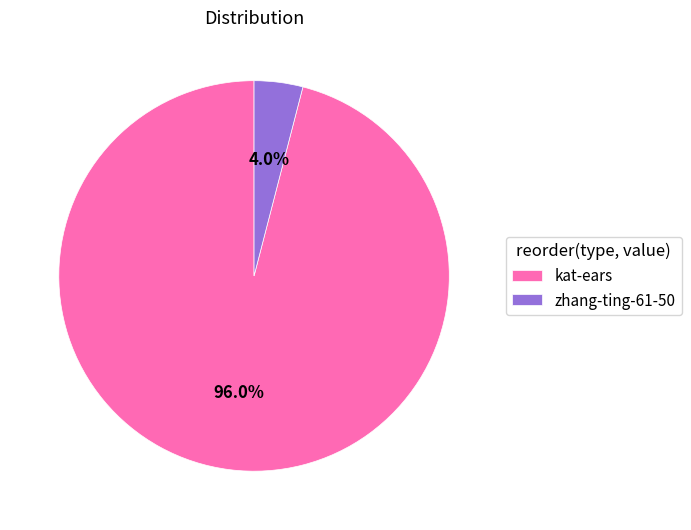

To the nearest percent, what portion does zhang-ting-61-50 represent?

4%